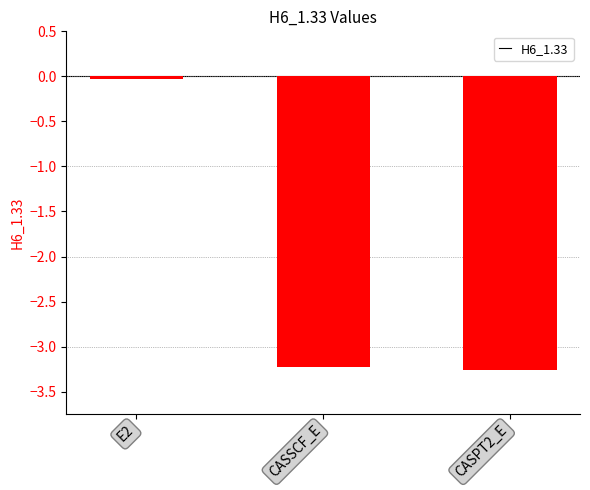

What position from the right is CASSCF_E?

2